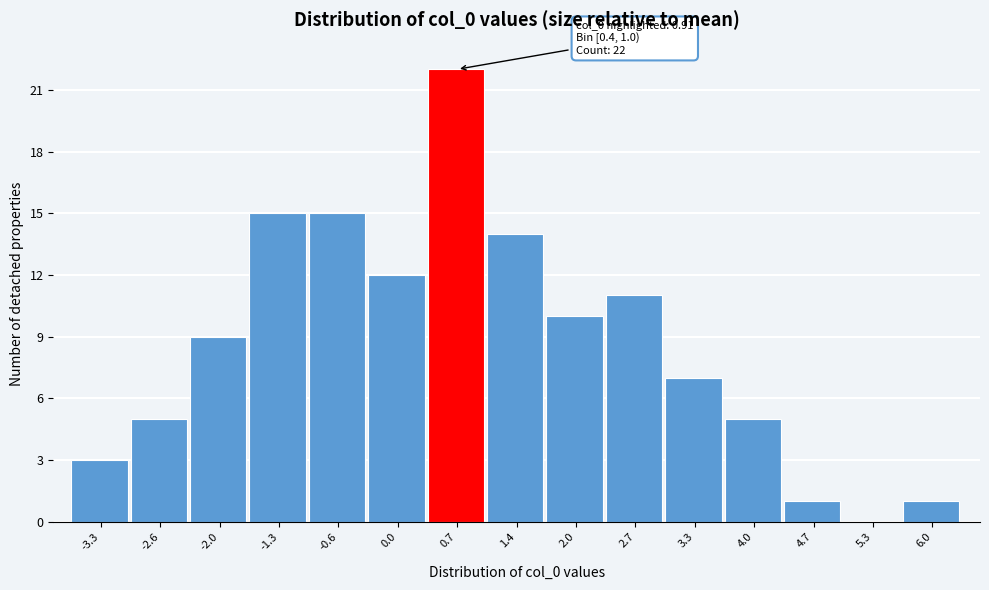

Over which range of the x-axis is the bar tallest?

0.4 to 1.0